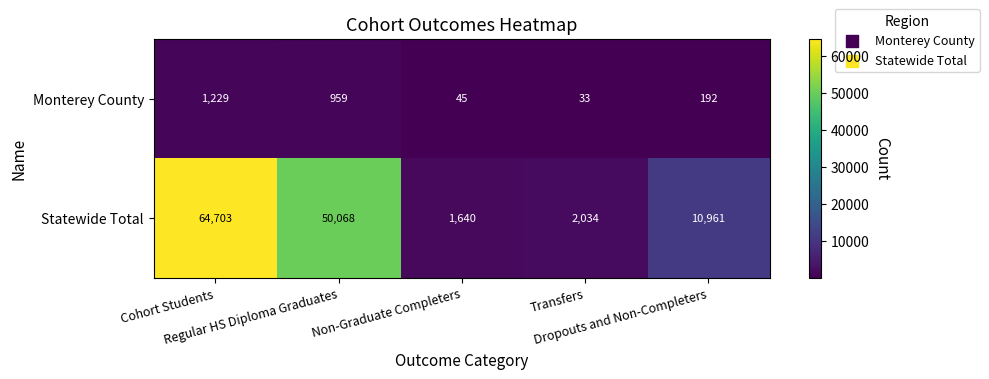

Which series has the largest total across all categories?

Statewide Total